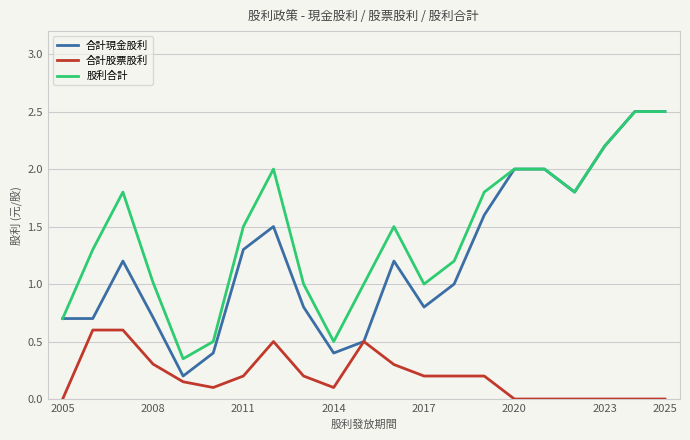

True or false: 股利合計 and 合計股票股利 intersect in this chart.

False